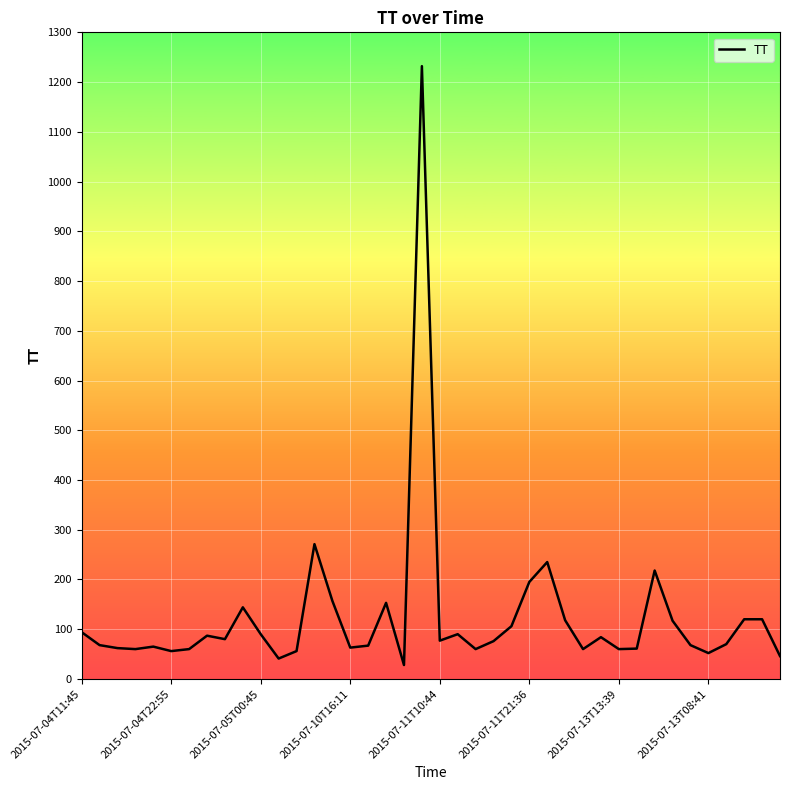

What is the greatest value displayed?

1232